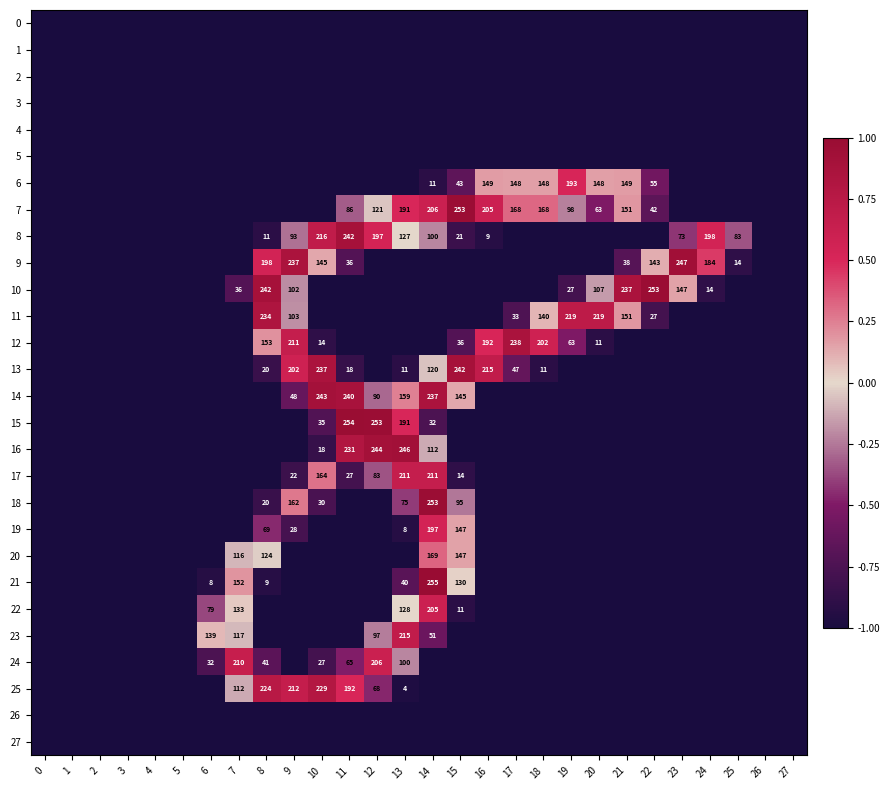

How many values in 10 are above zero?

4